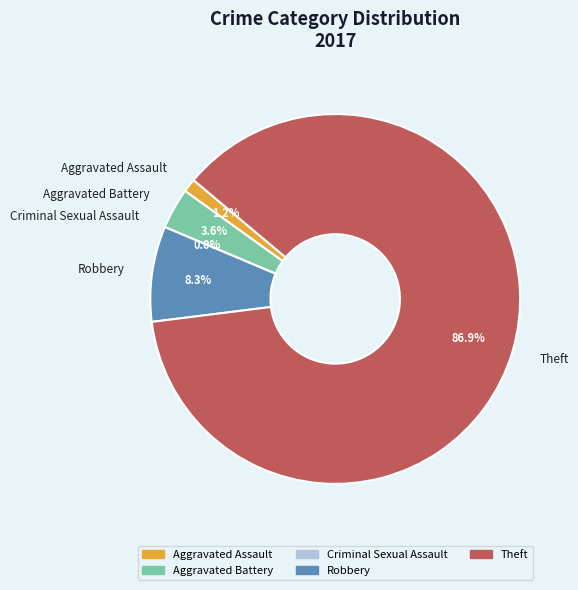

What is the largest slice in the pie chart?

Theft